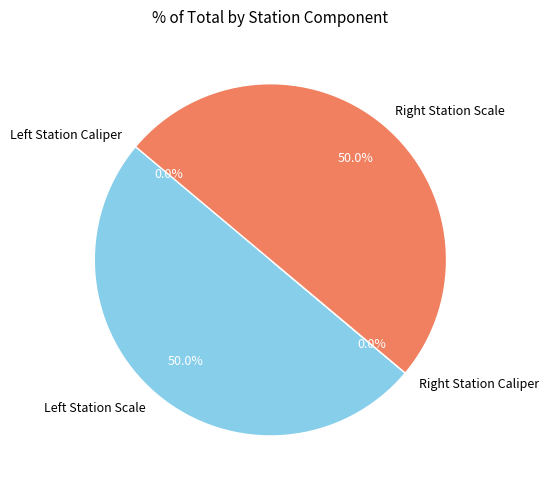

Does any single category account for the majority?

No